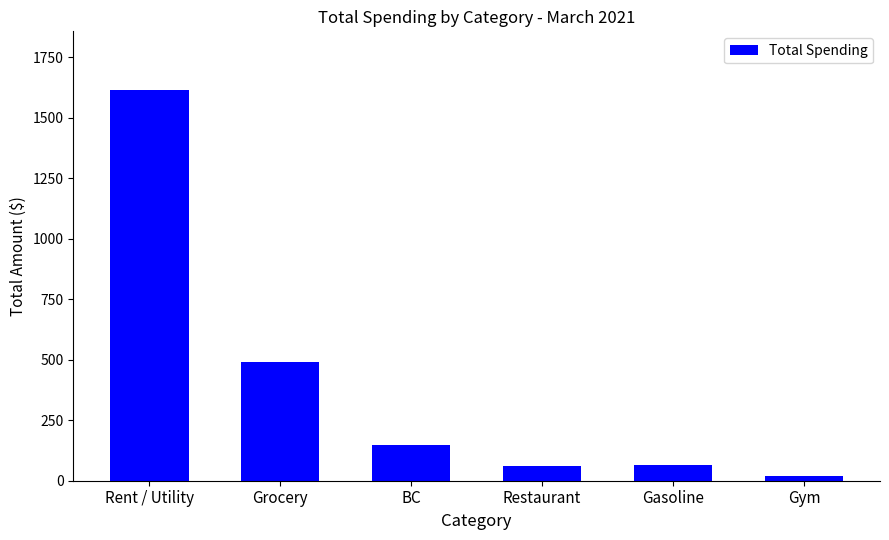

What is the maximum value shown in the chart?

1614.7